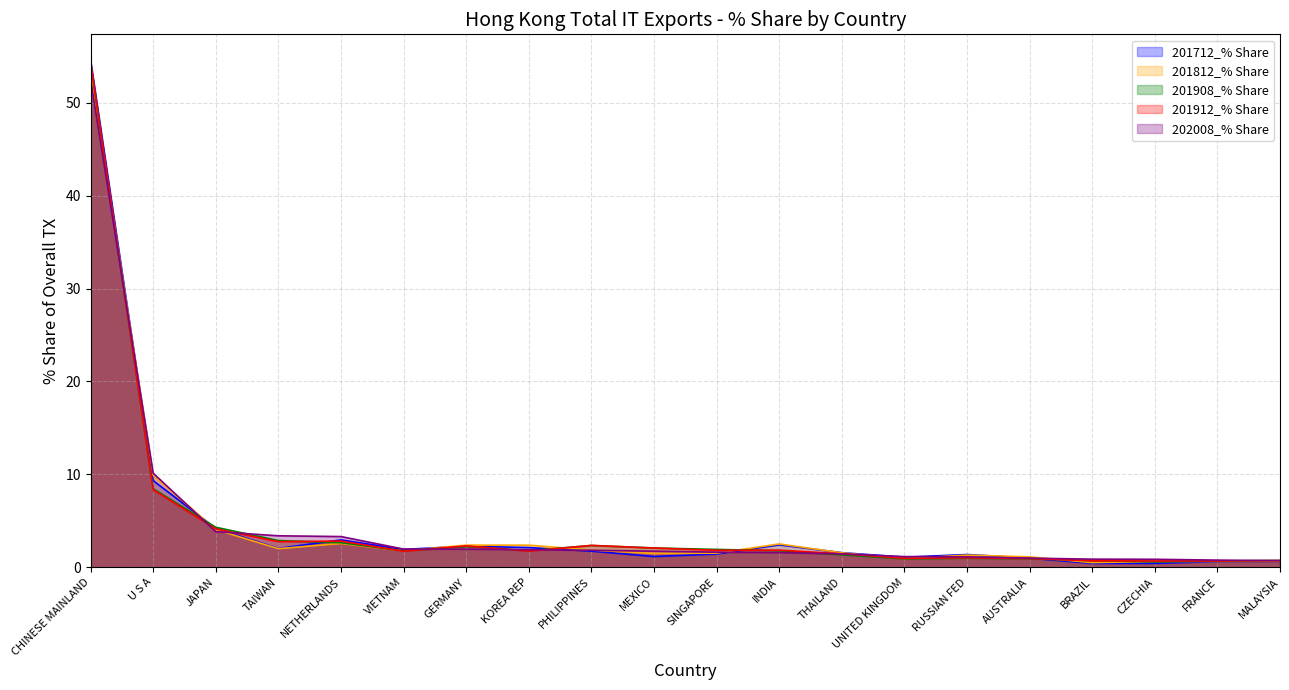

What is the total value across all series at UNITED KINGDOM?

5.0